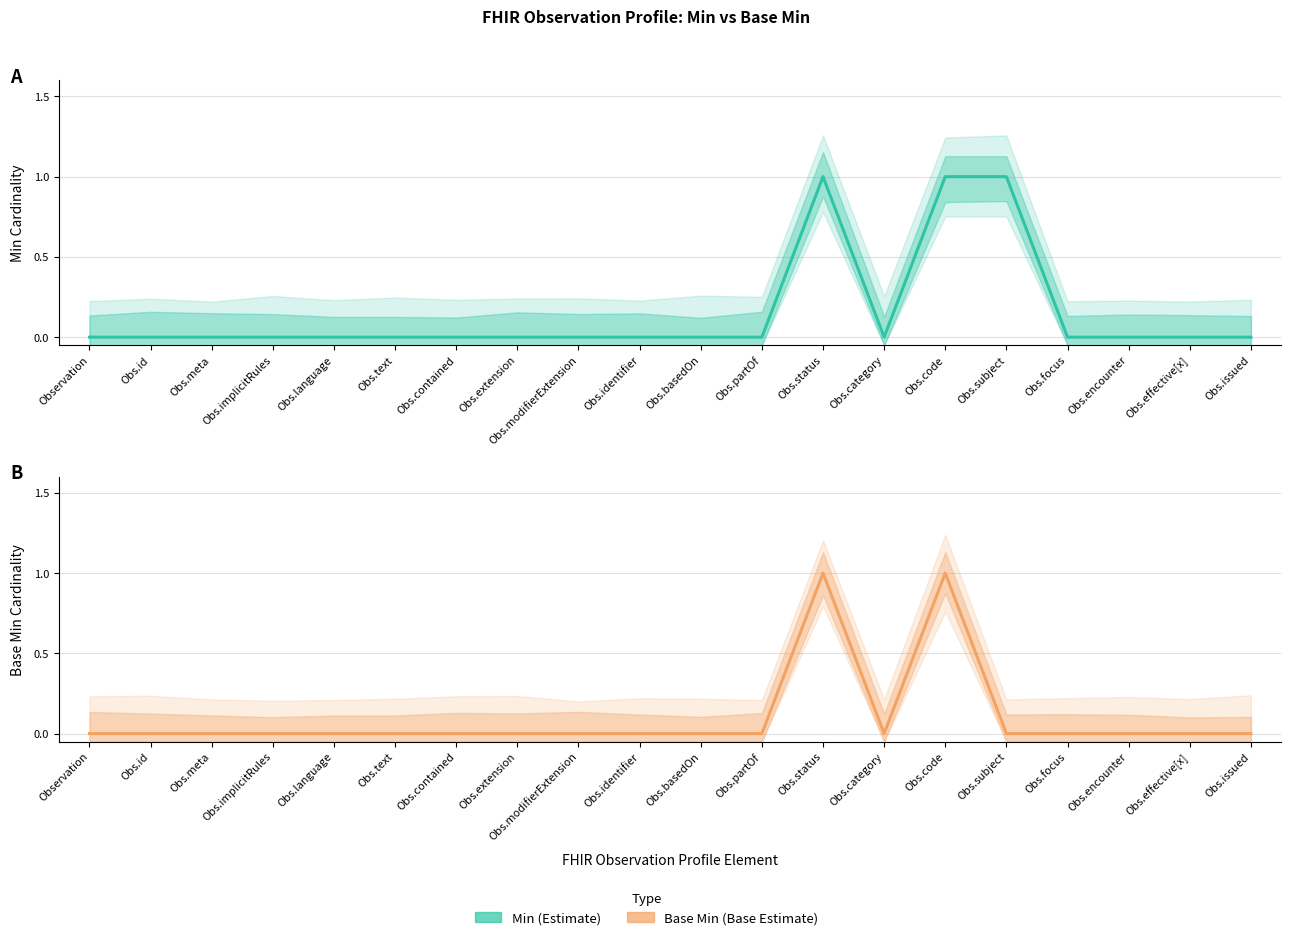

At Obs.status, list the series in order from smallest to largest.

Estimate, Base Estimate